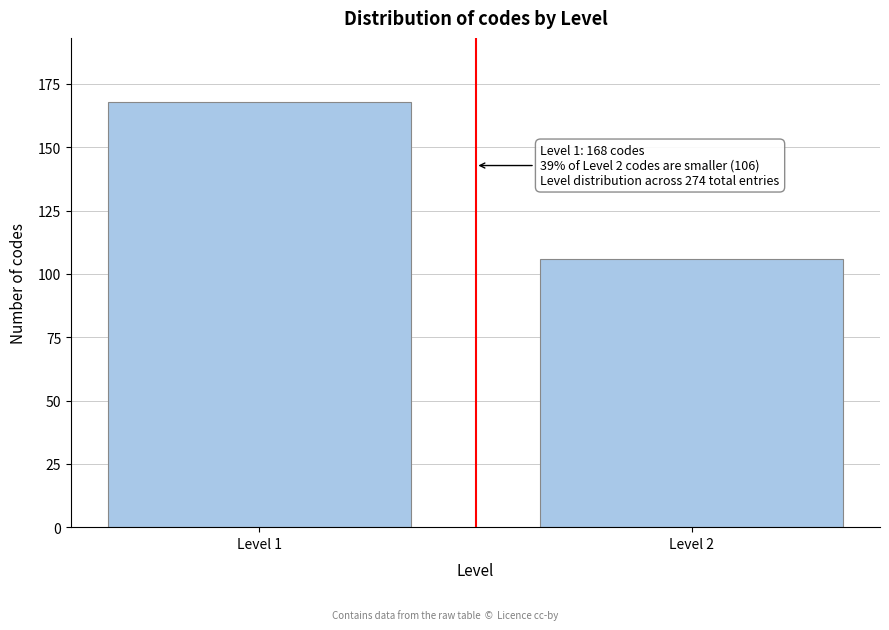

Reading right to left, what are all the values shown in this chart?

106	168